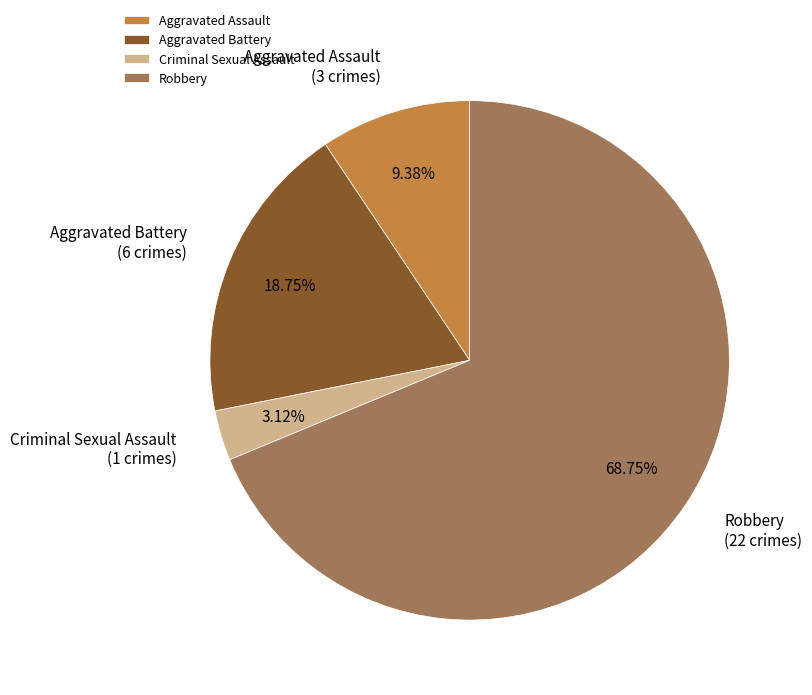

Which has a higher value, Criminal Sexual Assault or Aggravated Battery?

Aggravated Battery